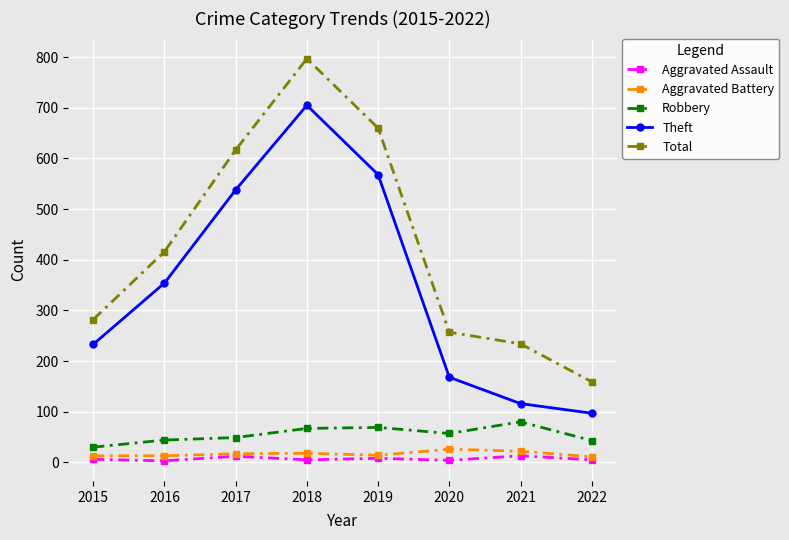

How many values in the Theft series are below 354?

4